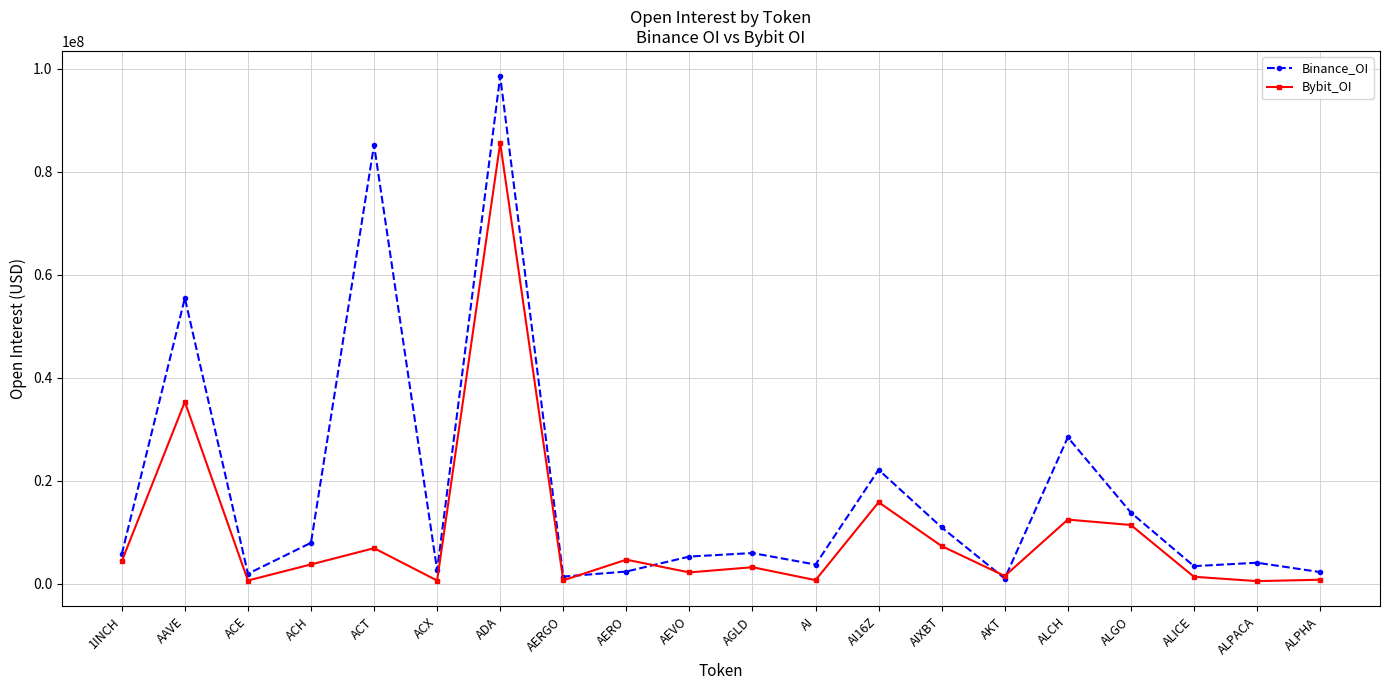

The Binance_OI series shows 98601244 at ADA. True or false?

True